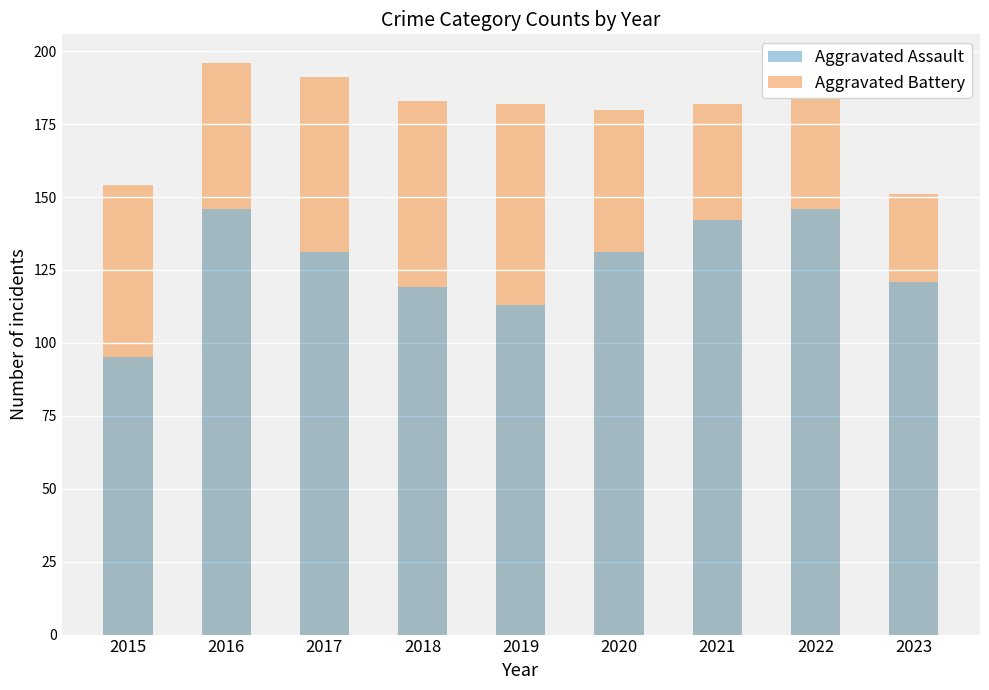

Rank the categories by Aggravated Assault value from lowest to highest.

2015, 2019, 2018, 2023, 2017, 2020, 2021, 2016, 2022